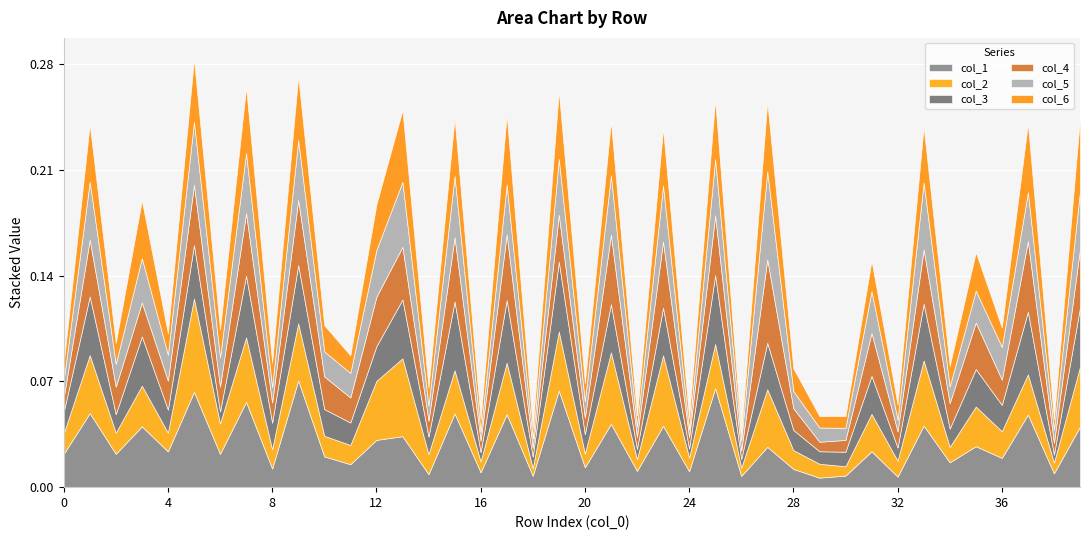

The col_5 series shows 0.0 at 16. True or false?

True